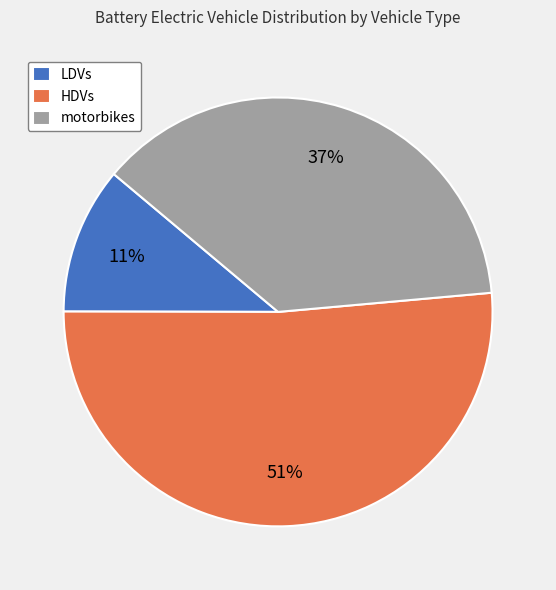

What is the smallest slice in the pie chart?

LDVs